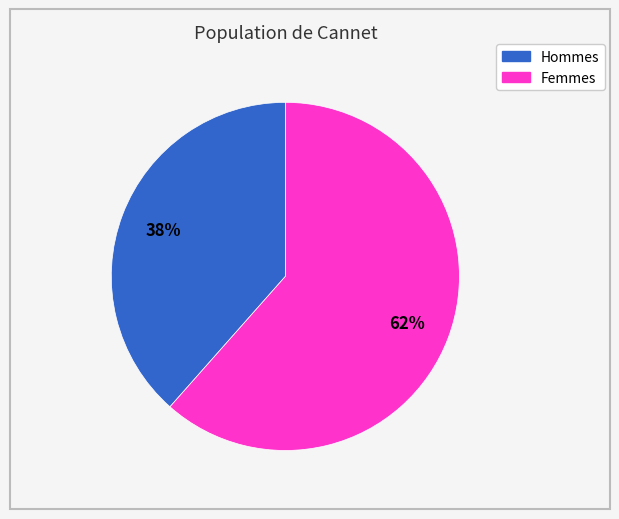

To the nearest percent, what is the average slice percentage?

50%